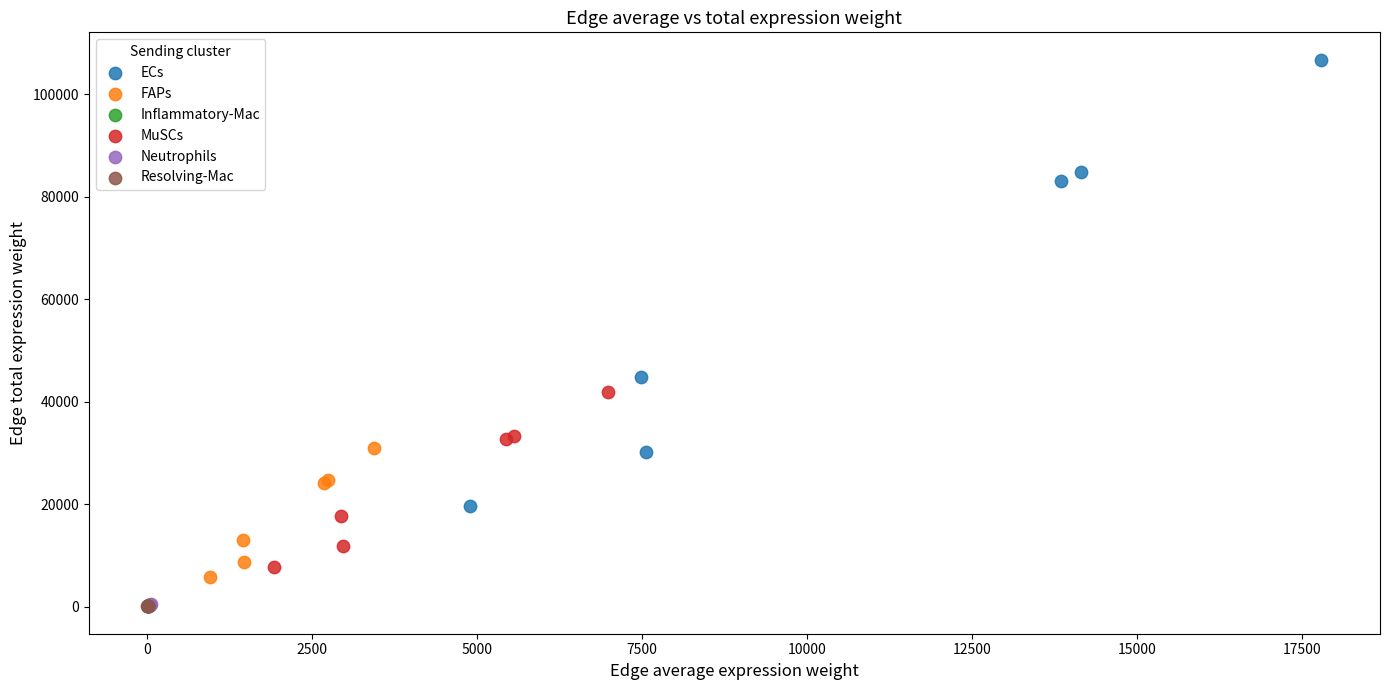

Which series reaches the maximum Y coordinate?

ECs